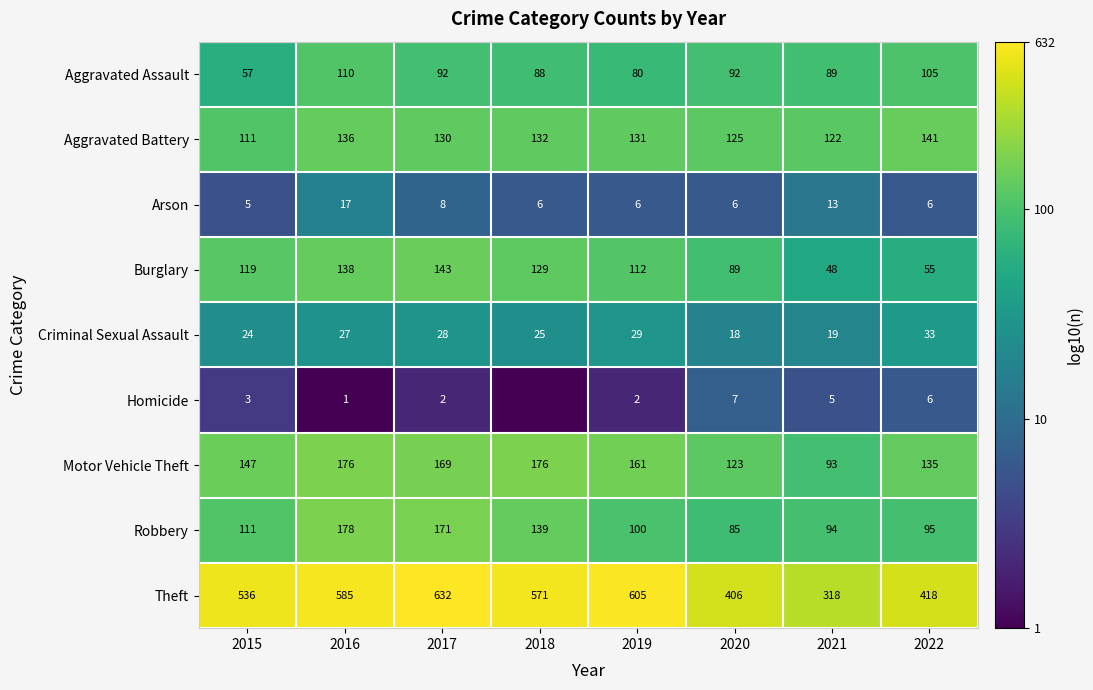

Rank the series at 2021 from lowest to highest value.

Homicide, Arson, Criminal Sexual Assault, Burglary, Aggravated Assault, Motor Vehicle Theft, Robbery, Aggravated Battery, Theft